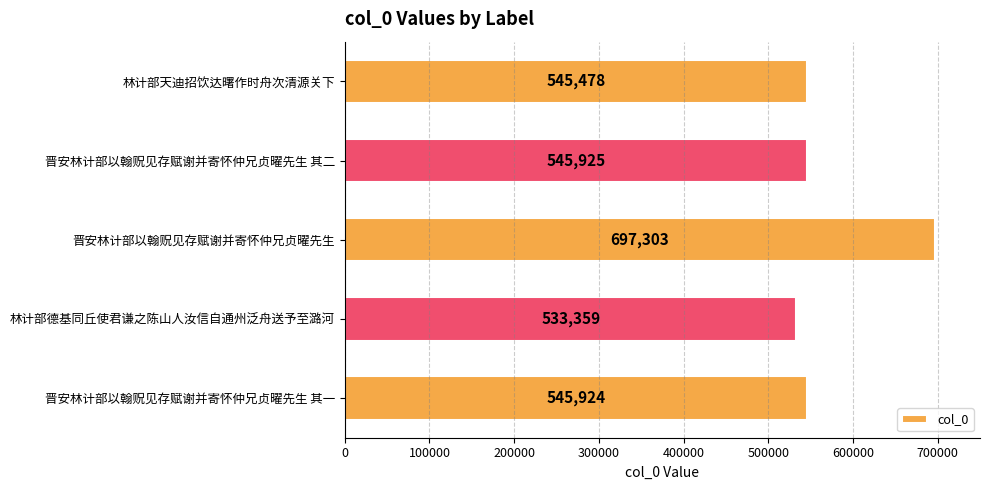

Reading bottom to top, what are all the values shown in this chart?

晋安林计部以翰贶见存赋谢并寄怀仲兄贞曜先生 其一=545924	林计部德基同丘使君谦之陈山人汝信自通州泛舟送予至潞河=533359	晋安林计部以翰贶见存赋谢并寄怀仲兄贞曜先生=697303	晋安林计部以翰贶见存赋谢并寄怀仲兄贞曜先生 其二=545925	林计部天迪招饮达曙作时舟次清源关下=545478